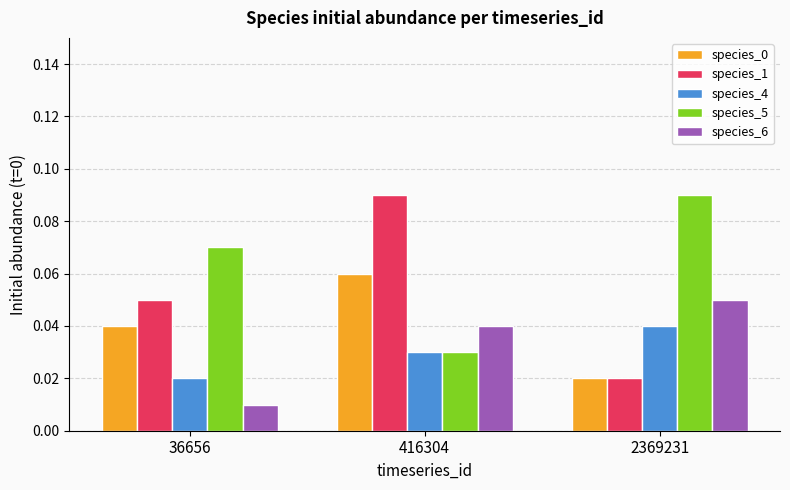

Which category has the highest value in the species_5 series?

2369231